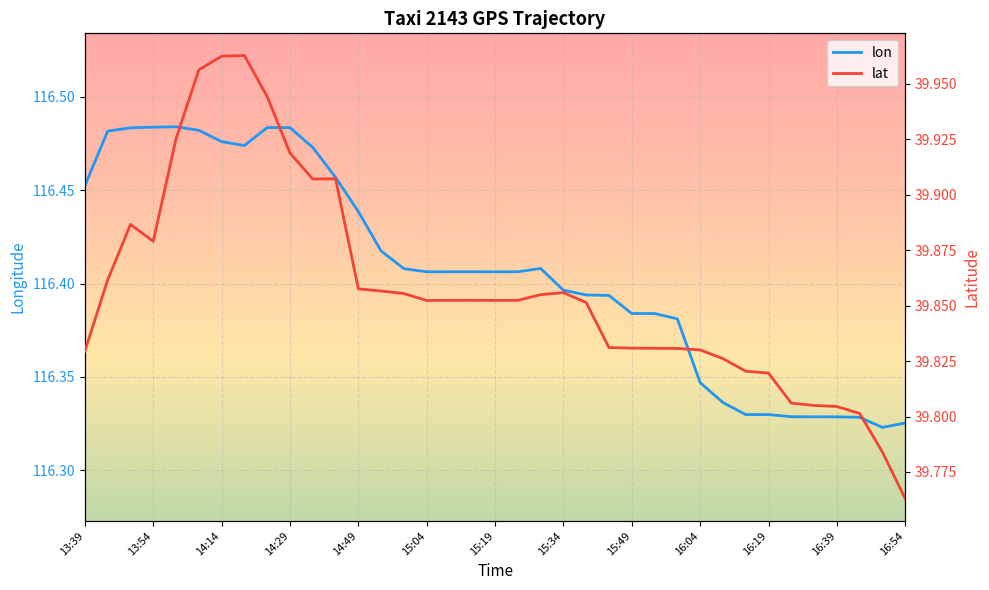

Which series changed the most between 15:14 and 15:24?

lat